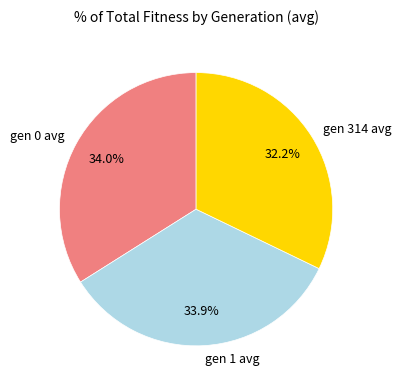

What percentage is NOT represented by gen 314 avg?

67.8%